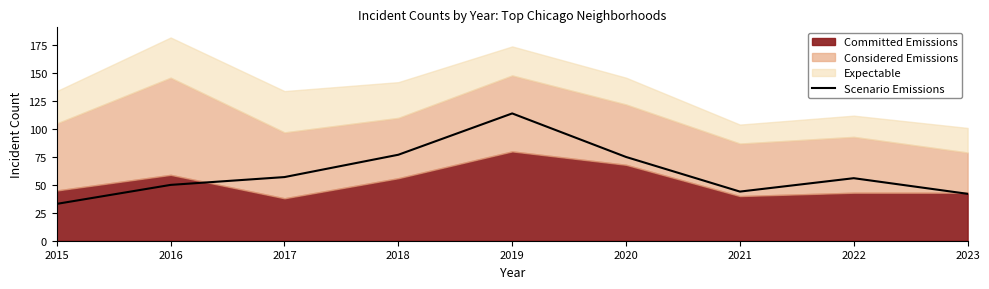

Is it true that the value at 2015 is 33?

True